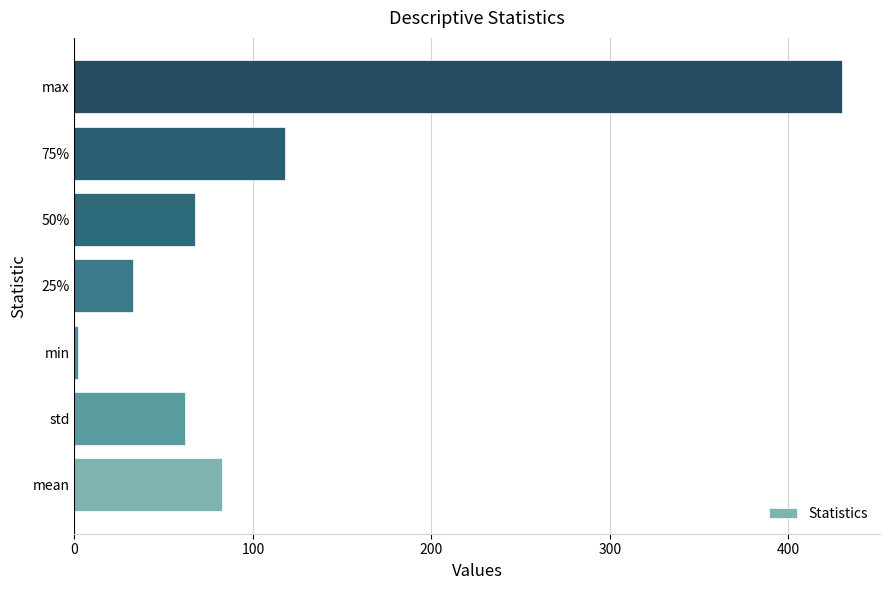

Reading bottom to top, transcribe all the data shown in this chart.

82.4	62.0	2.1	32.7	67.3	117.7	429.9